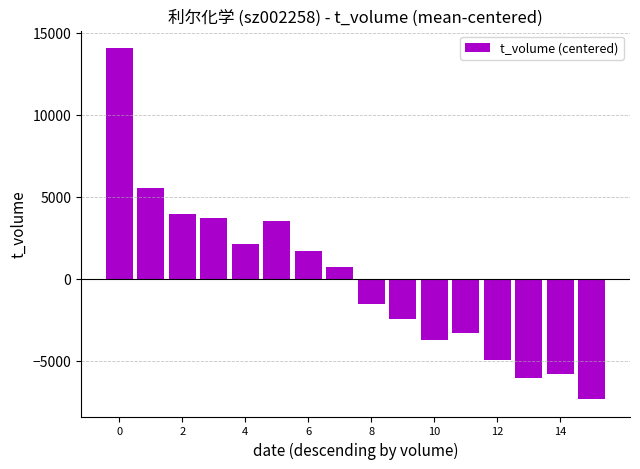

How many values are below 684?

8